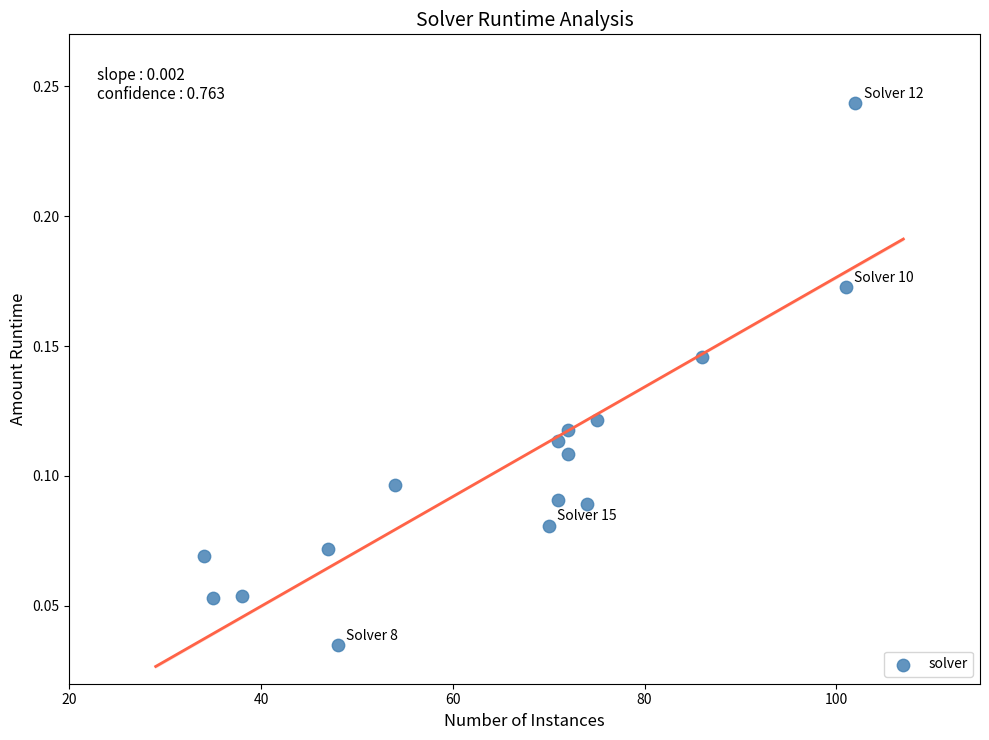

What is the range of X values (max minus min)?

68.0